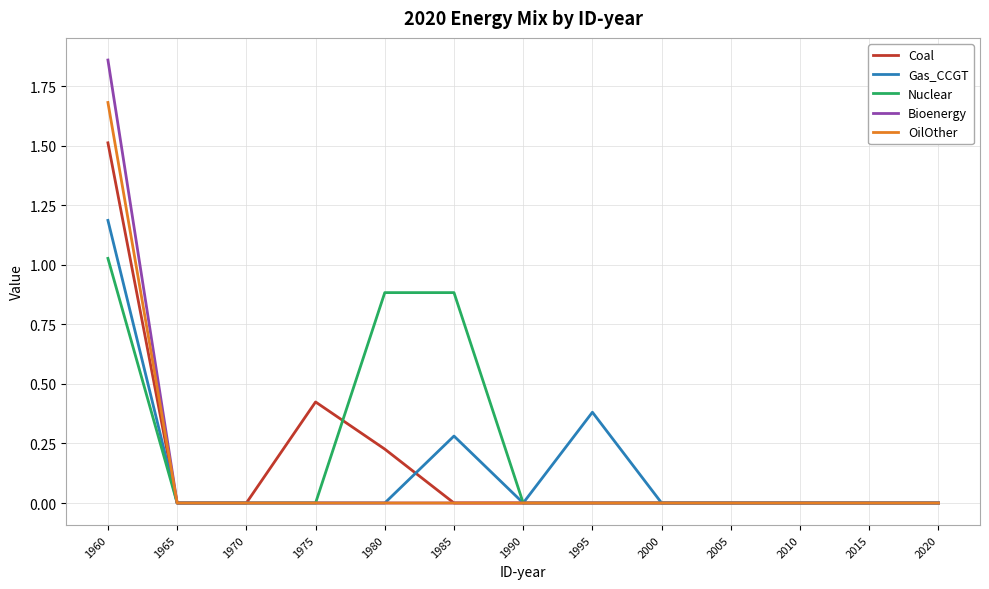

True or false: Coal has a value of 0.8 at 1975.

False